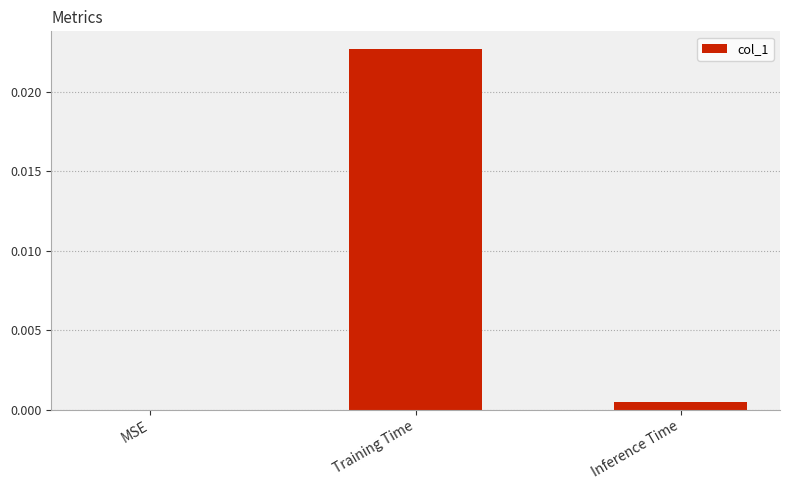

The chart shows a value of 0.0 at Inference Time. True or false?

True